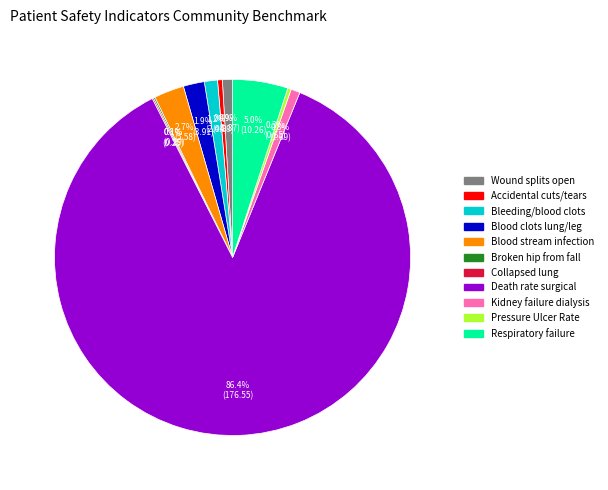

Combined, what portion of the pie is Blood clots lung/leg and Respiratory failure?

6.9%